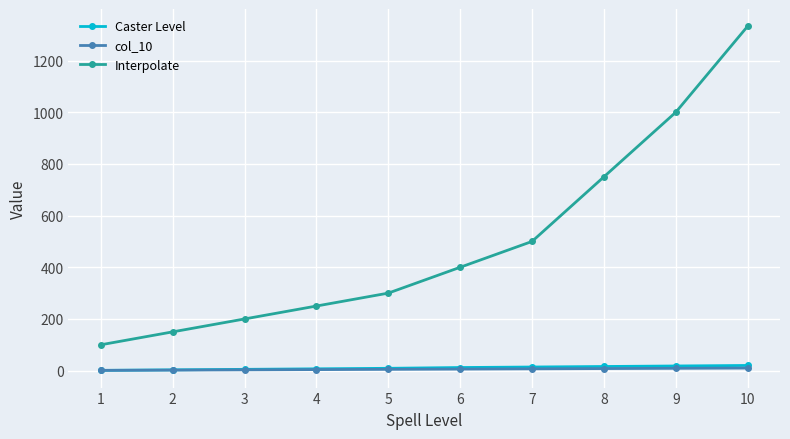

Which series has the largest range (max minus min)?

Interpolate